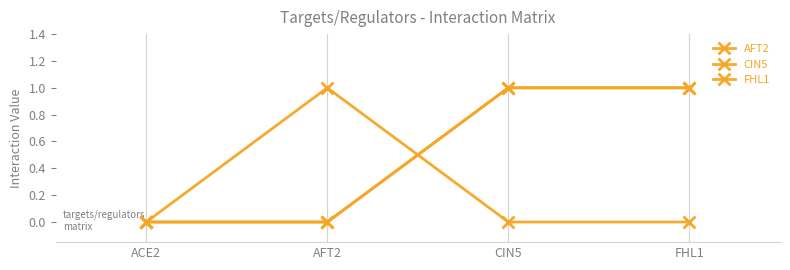

Is this an area chart (filled region under the line)?

No